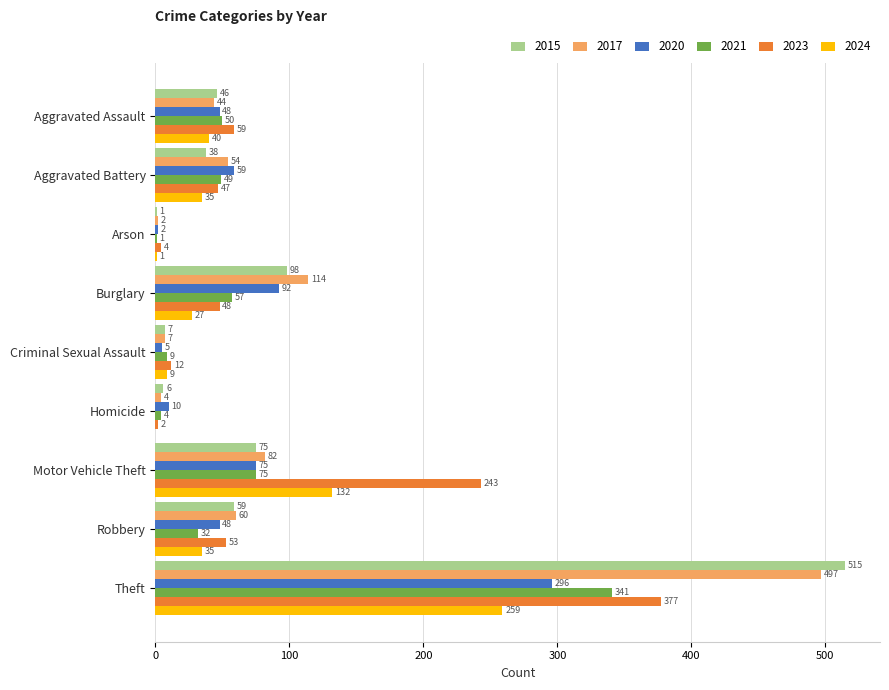

What is the highest value of the 2024 series?

259